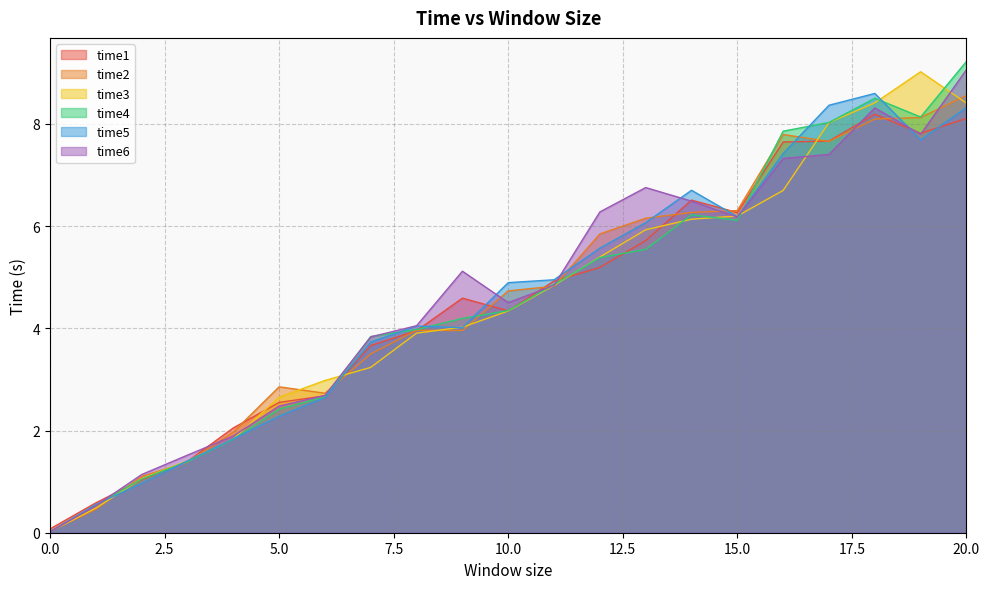

What is the value of the time4 point at the 12th from the left?

4.9